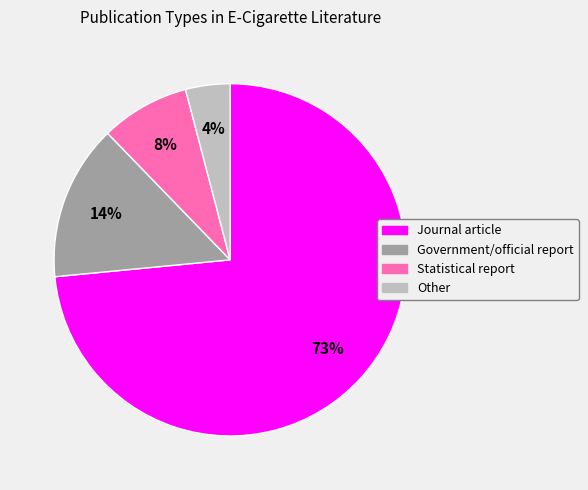

Which category accounts for the majority?

Journal article